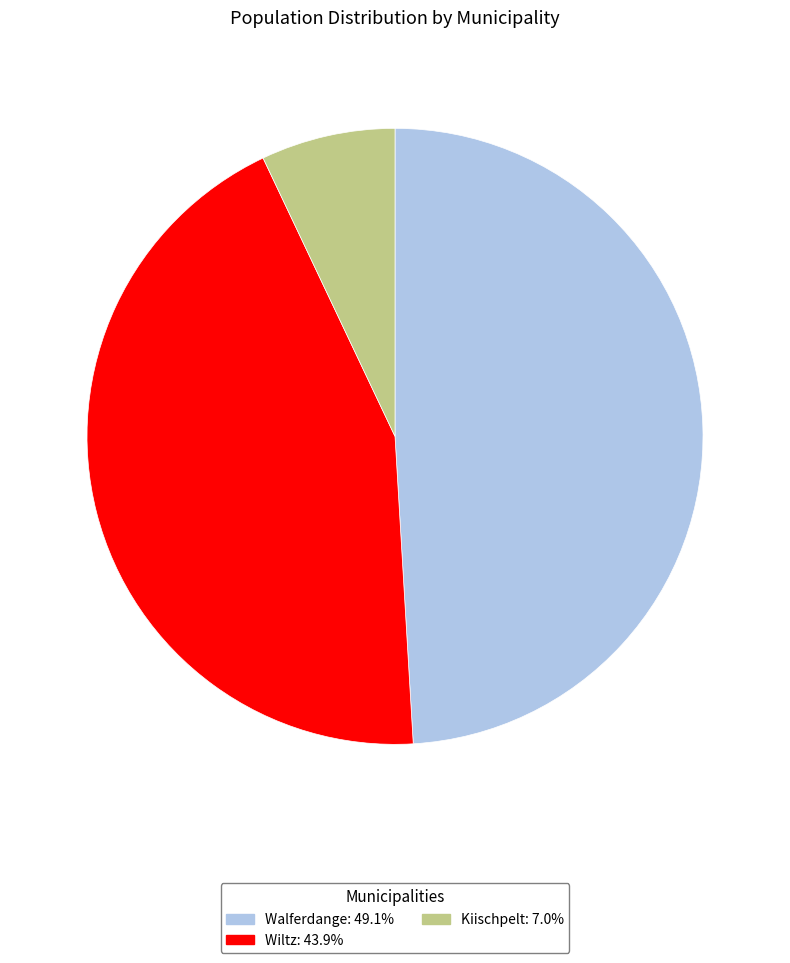

Which slice is the largest?

Walferdange